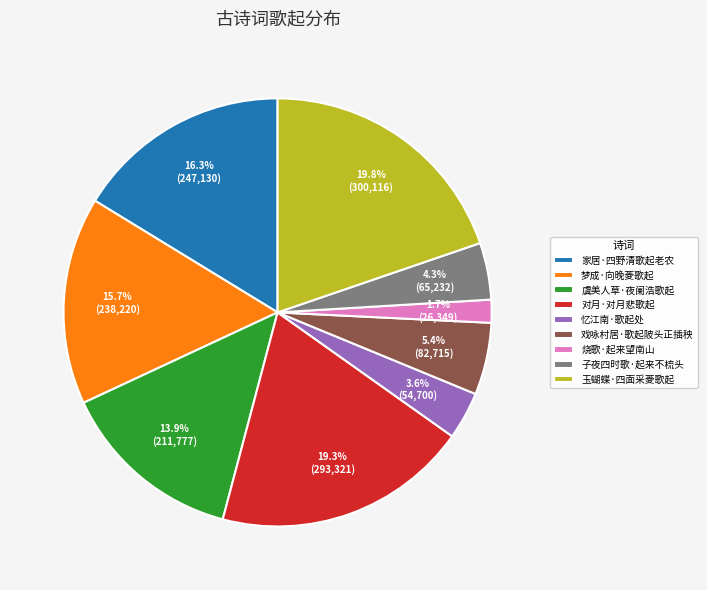

The 戏咏村居·歌起陂头正插秧 slice represents 1% of the pie. True or false?

False